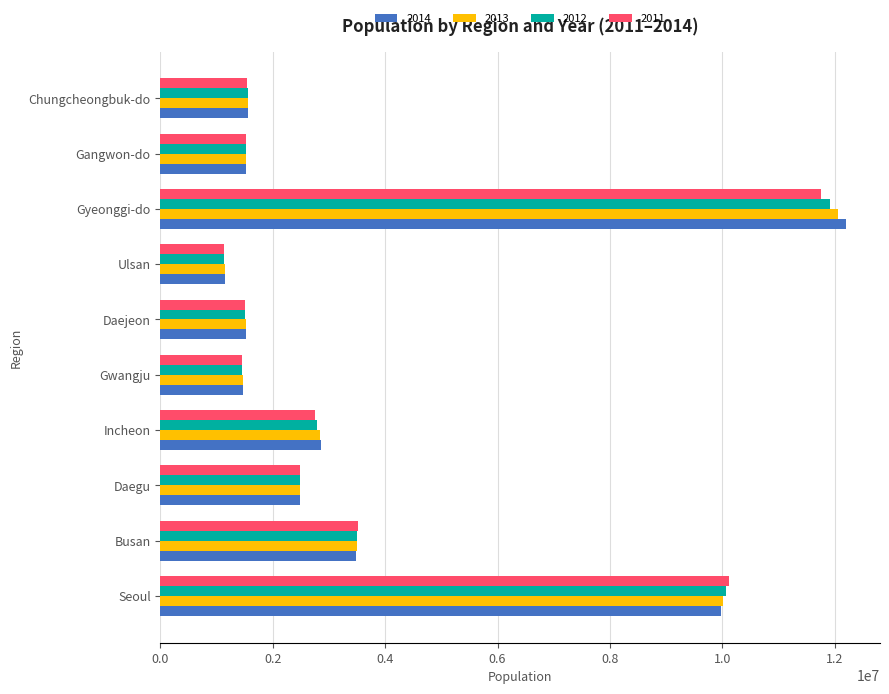

What is the total value across all series at Gangwon-do?

6098721.5